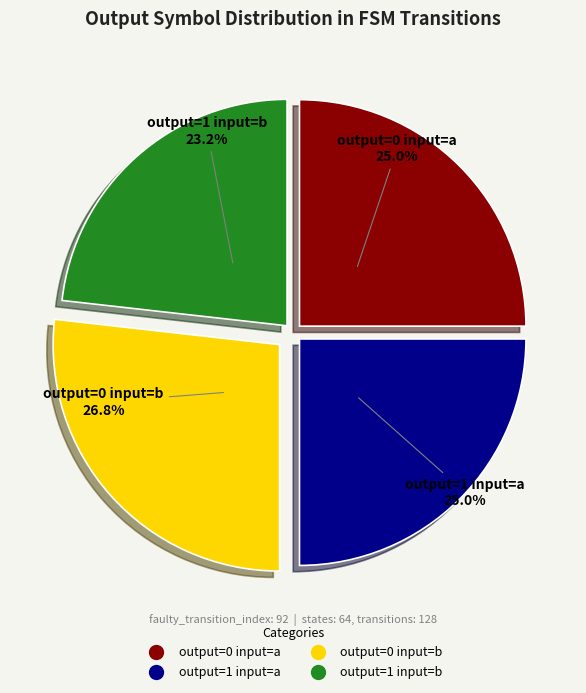

Combined, what portion of the pie is output=0 input=a and output=0 input=b?

51.8%